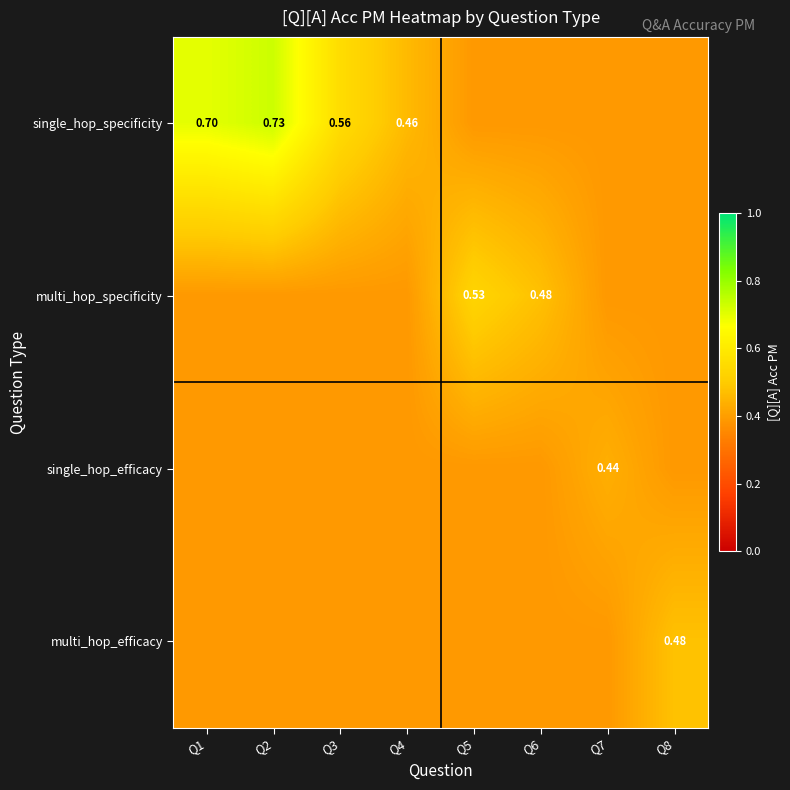

What is the sum of the single_hop_efficacy values at Q6 and Q8?

0.8